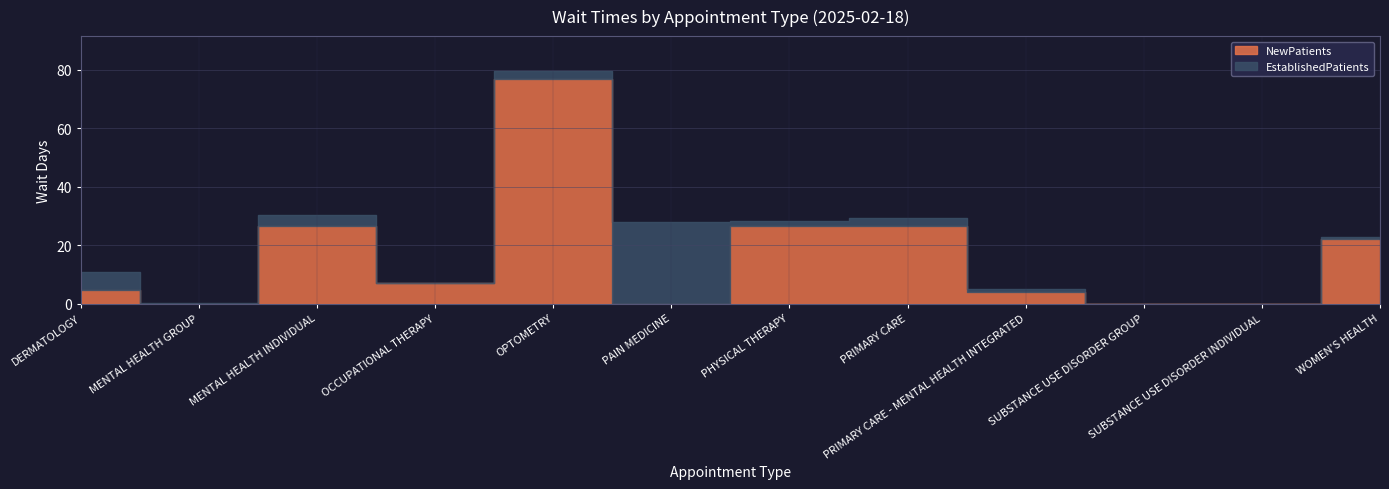

Reading left to right, extract all data points from this chart.

EstablishedPatients: DERMATOLOGY=6.1	MENTAL HEALTH GROUP=0.3	MENTAL HEALTH INDIVIDUAL=3.7	OCCUPATIONAL THERAPY=0.0	OPTOMETRY=2.9	PAIN MEDICINE=28.0	PHYSICAL THERAPY=1.4	PRIMARY CARE=2.9	PRIMARY CARE - MENTAL HEALTH INTEGRATED=0.9	SUBSTANCE USE DISORDER GROUP=0.0	SUBSTANCE USE DISORDER INDIVIDUAL=0.0	WOMEN'S HEALTH=0.9
NewPatients: DERMATOLOGY=4.6	MENTAL HEALTH GROUP=0.0	MENTAL HEALTH INDIVIDUAL=26.5	OCCUPATIONAL THERAPY=7.0	OPTOMETRY=76.6	PAIN MEDICINE=0.0	PHYSICAL THERAPY=26.7	PRIMARY CARE=26.4	PRIMARY CARE - MENTAL HEALTH INTEGRATED=4.0	SUBSTANCE USE DISORDER GROUP=0.0	SUBSTANCE USE DISORDER INDIVIDUAL=0.0	WOMEN'S HEALTH=22.0